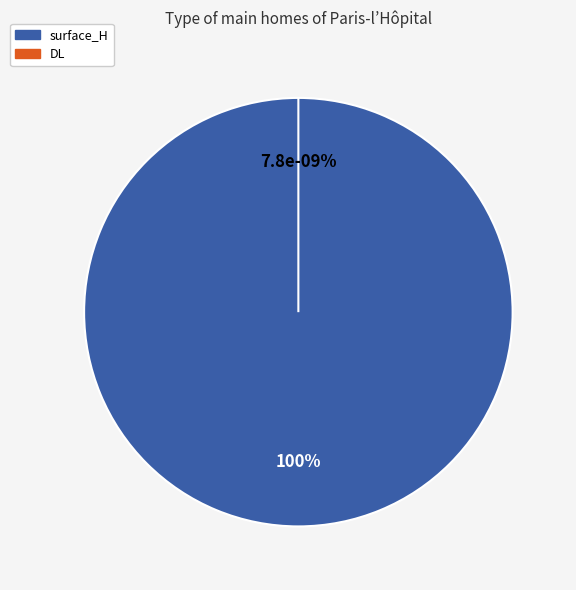

To the nearest percent, what portion does surface_H represent?

100%